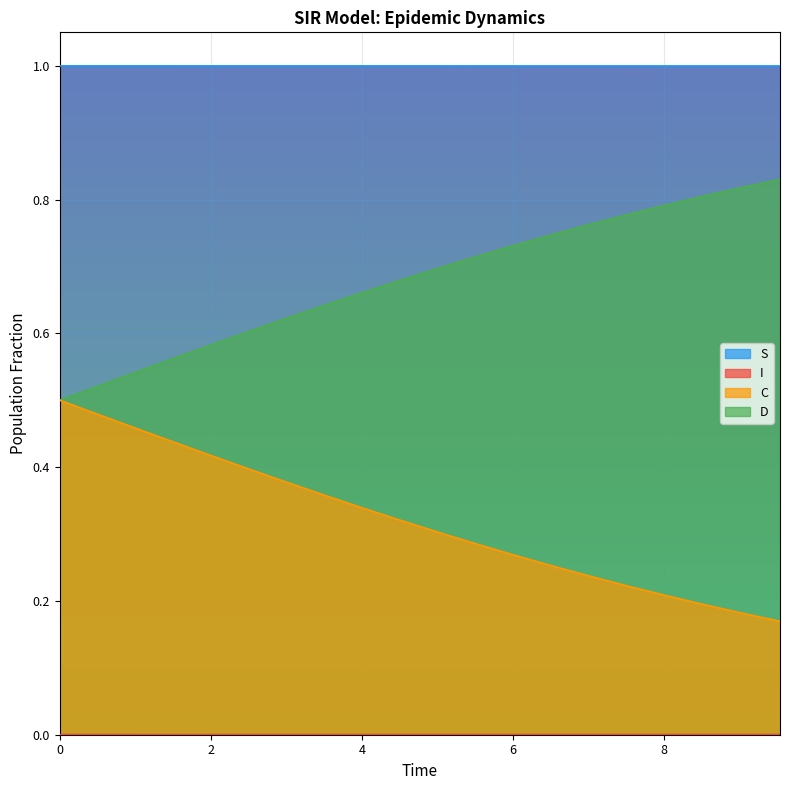

True or false: C has more than 1 interior local peaks.

False